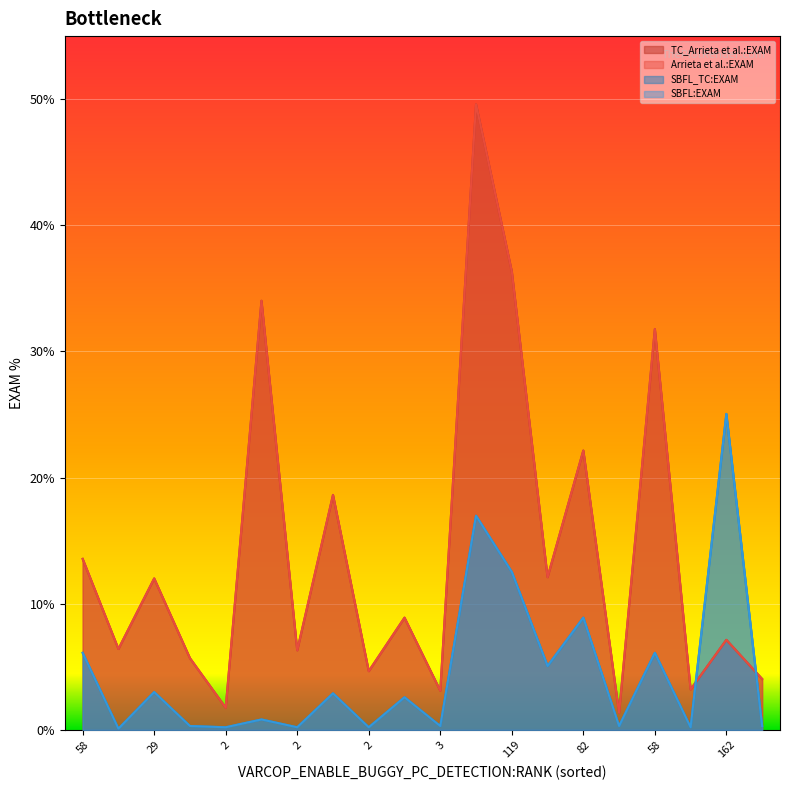

What are all the series names shown in the legend?

TC_Arrieta et al.:EXAM, Arrieta et al.:EXAM, SBFL_TC:EXAM, SBFL:EXAM